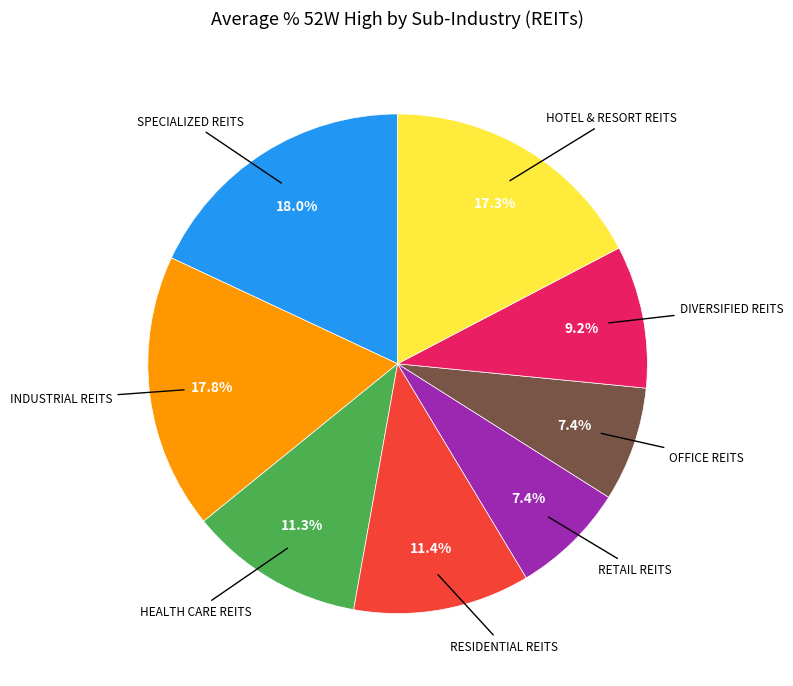

Does any single category account for the majority?

No